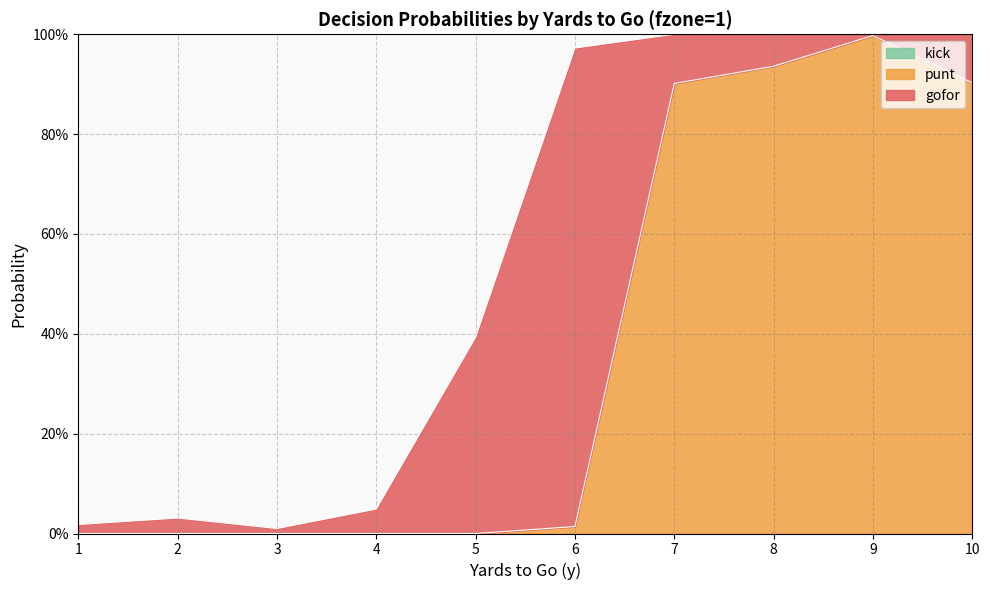

True or false: punt has more than 2 points higher than both neighbors.

False